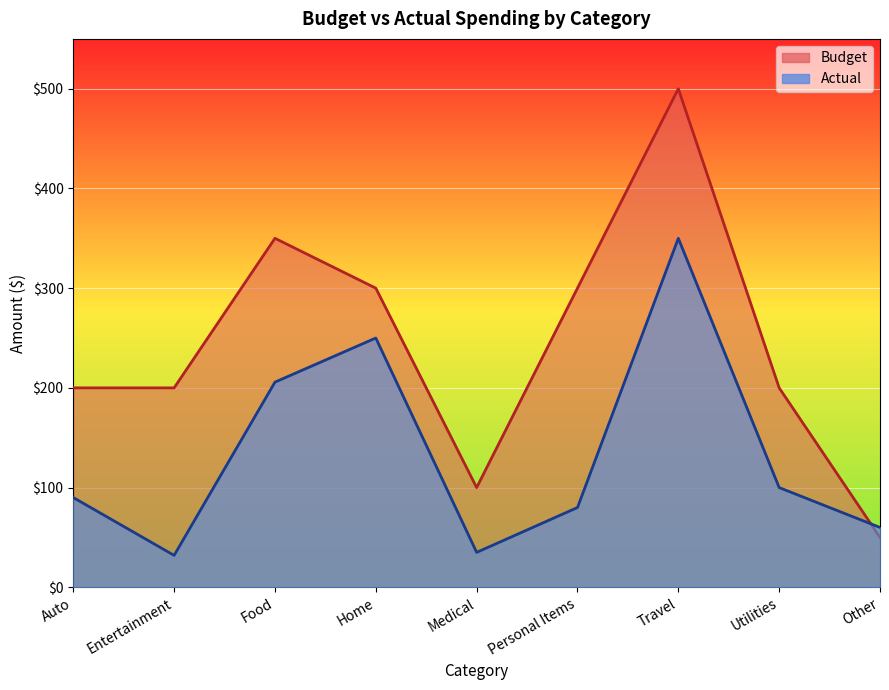

What is the maximum value for Budget?

500.0